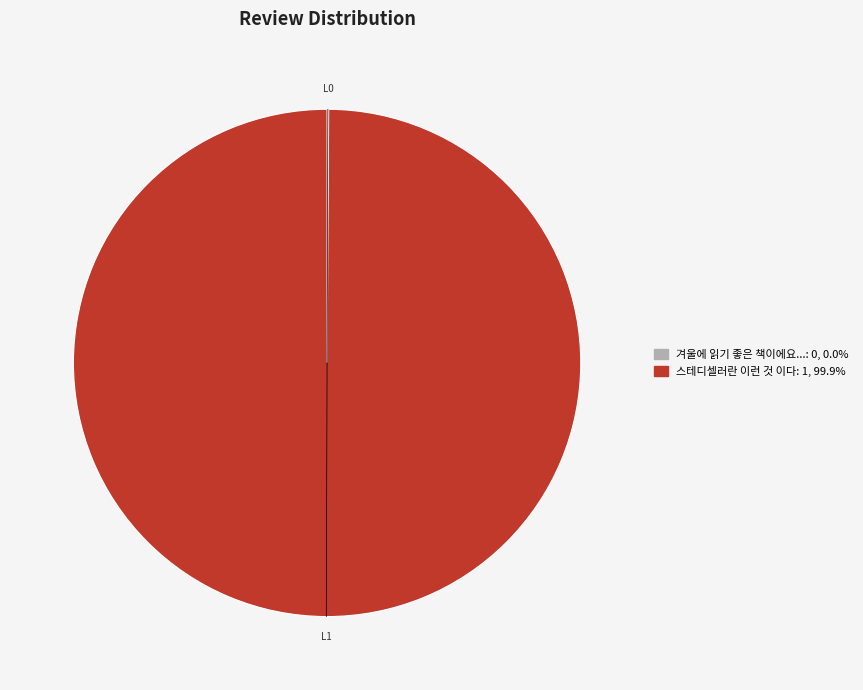

Does any single category account for the majority?

Yes